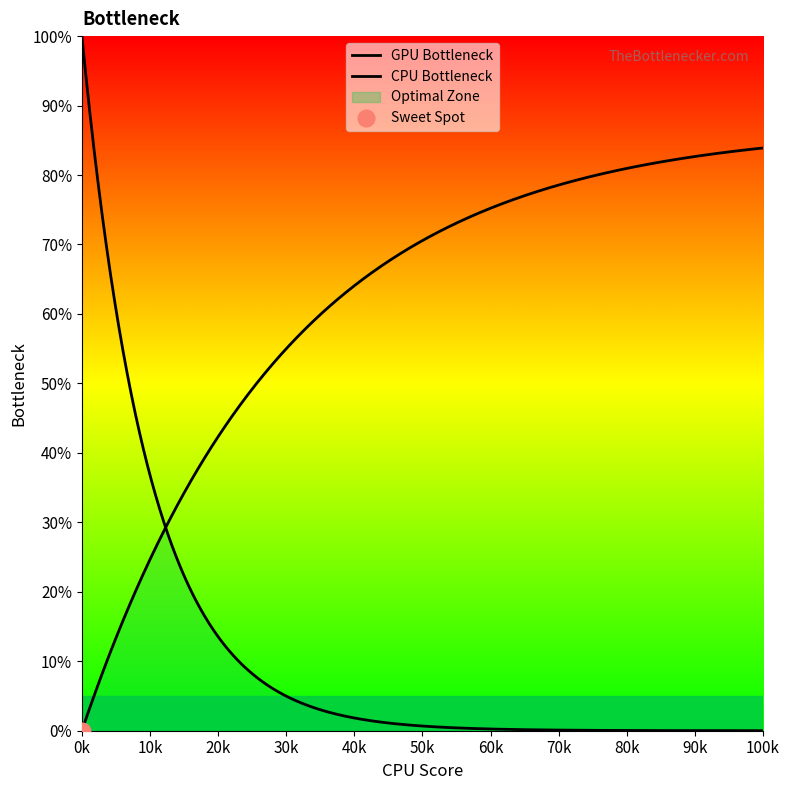

Where does the data first go above 99109?

99110